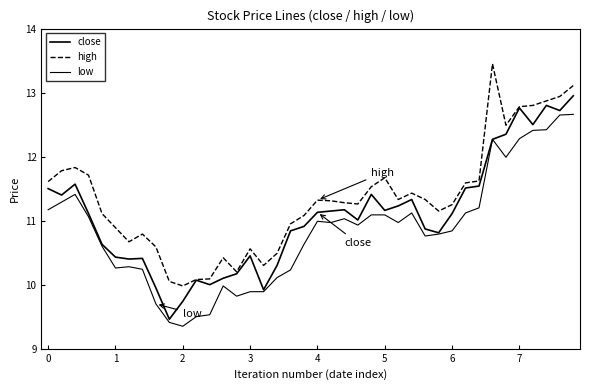

Reading left to right, what are all the values shown in this chart?

close: 11.5	11.4	11.6	11.1	10.6	10.4	10.4	10.4	9.9	9.5	9.7	10.1	10.0	10.1	10.2	10.4	9.9	10.3	10.8	10.9	11.1	11.2	11.2	11.0	11.4	11.2	11.2	11.3	10.9	10.8	11.1	11.5	11.5	12.3	12.3	12.8	12.5	12.8	12.7	12.9
high: 11.6	11.8	11.8	11.7	11.1	10.9	10.7	10.8	10.6	10.1	10.0	10.1	10.1	10.4	10.2	10.6	10.3	10.5	10.9	11.1	11.3	11.3	11.3	11.3	11.5	11.7	11.3	11.4	11.3	11.2	11.2	11.6	11.6	13.4	12.5	12.8	12.8	12.9	12.9	13.1
low: 11.2	11.3	11.4	11.1	10.6	10.3	10.3	10.2	9.7	9.4	9.3	9.5	9.5	10.0	9.8	9.9	9.9	10.1	10.2	10.6	11.0	11.0	11.0	10.9	11.1	11.1	11.0	11.1	10.8	10.8	10.8	11.1	11.2	12.3	12.0	12.3	12.4	12.4	12.7	12.7